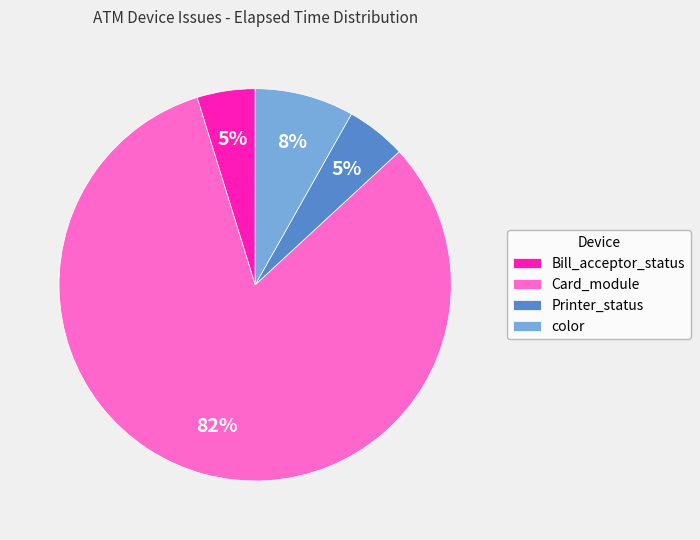

How many segments does this pie chart have?

4